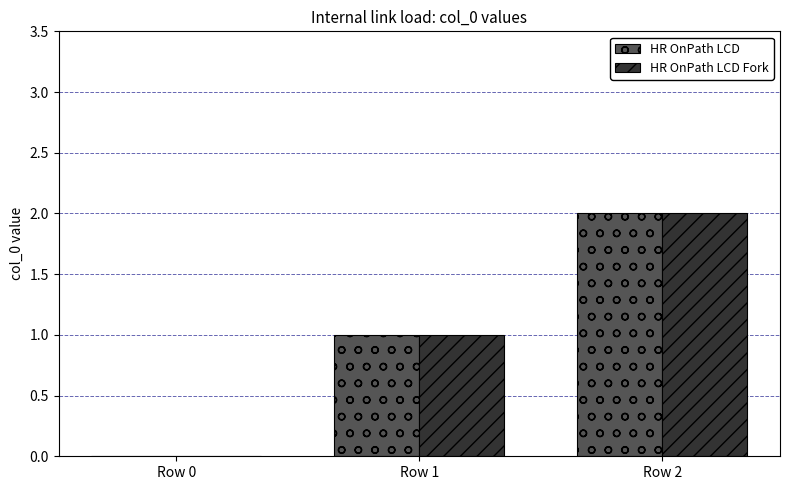

Reading left to right, transcribe all the data shown in this chart.

HR OnPath LCD: 0	1	2
HR OnPath LCD Fork: 0	1	2